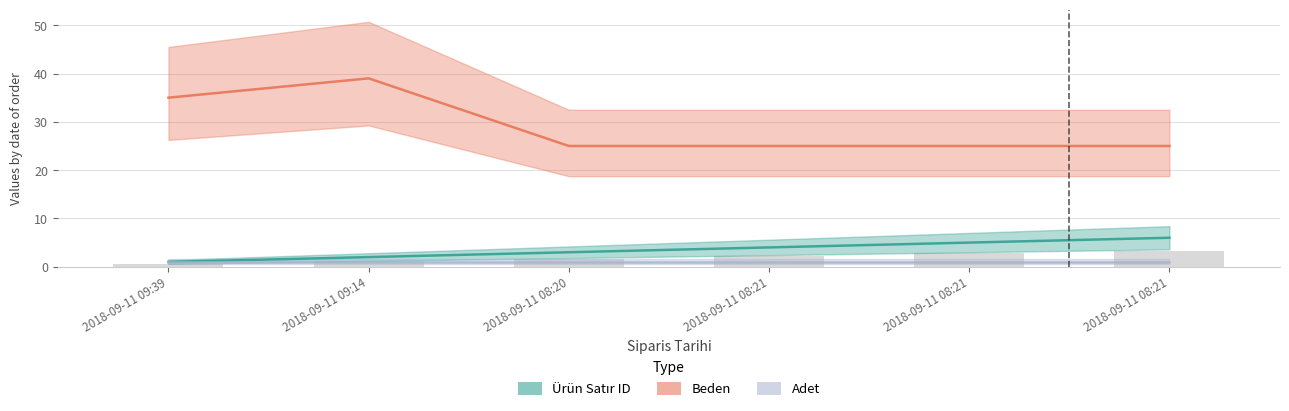

Is the value of Beden at 2018-09-11 08:21 greater than the value of Ürün Satır ID at 2018-09-11 08:21?

Yes